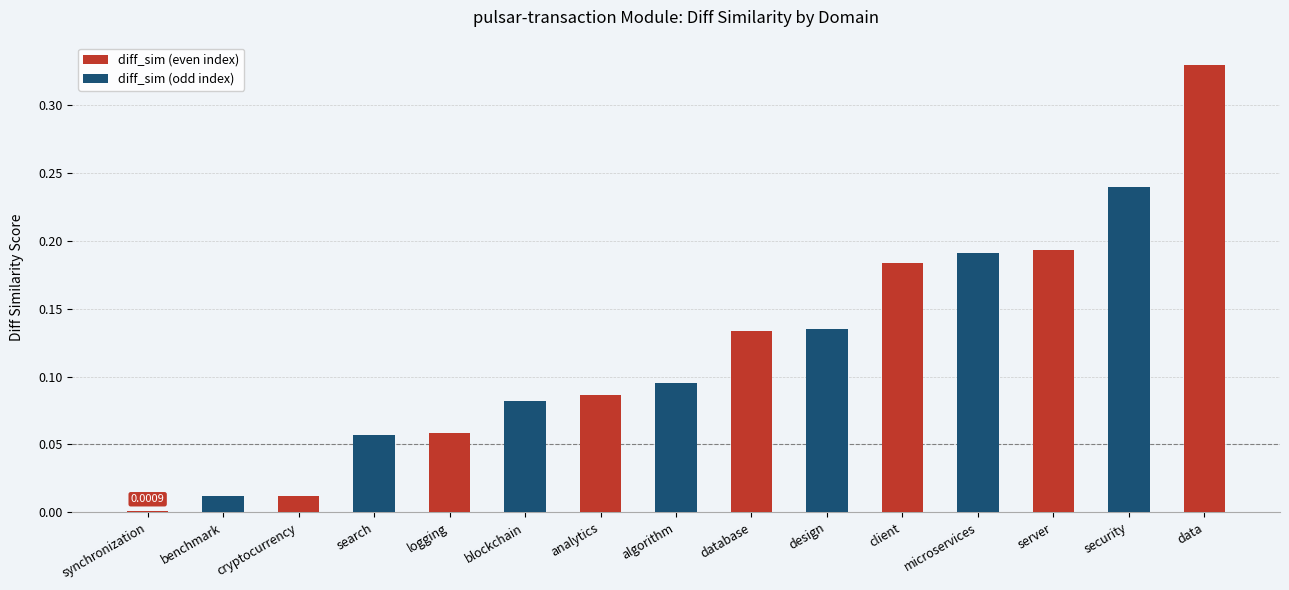

Read the value at blockchain.

0.1